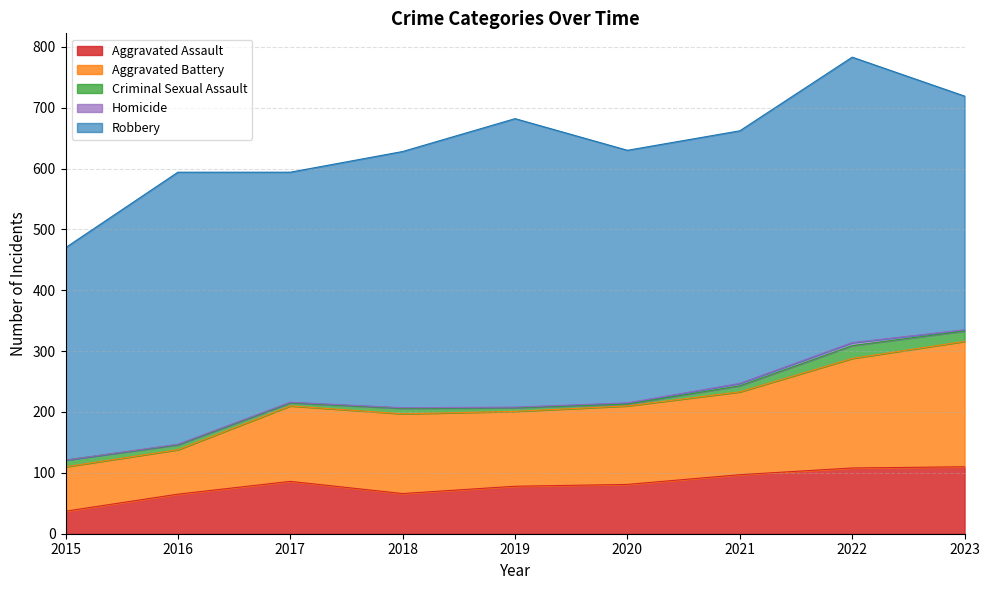

At which category is the sum across all series the highest?

2022